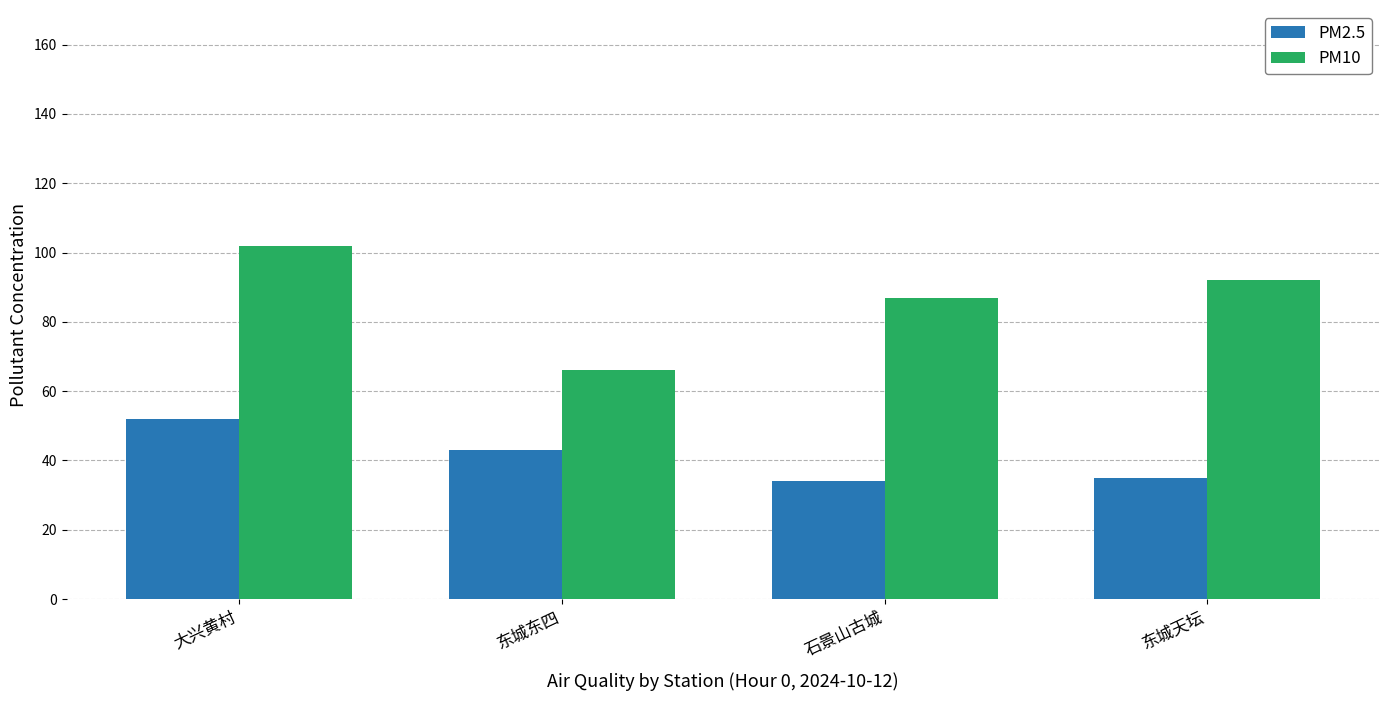

Where is PM10 nearest to the value 84?

石景山古城